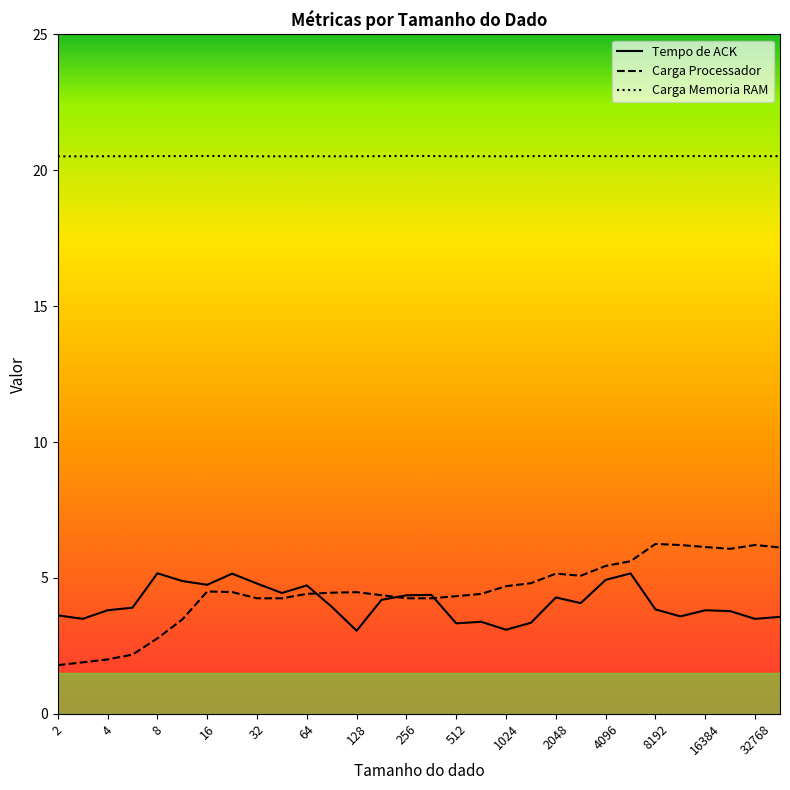

At how many categories does at least one series exceed 5?

30